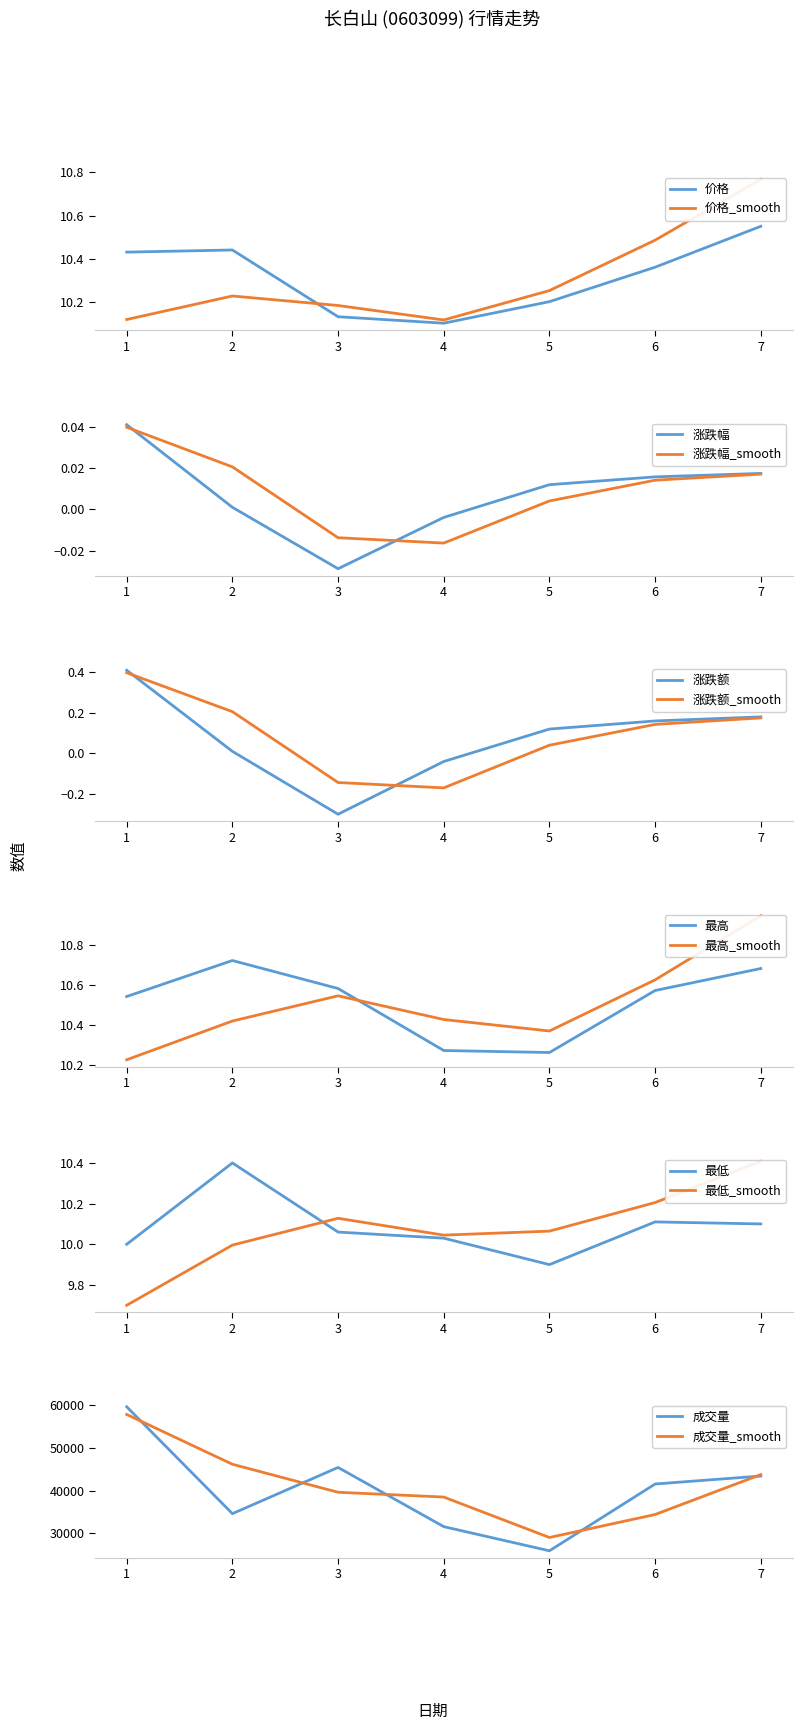

In 最高, how many points are lower than both neighbors (excluding endpoints)?

1